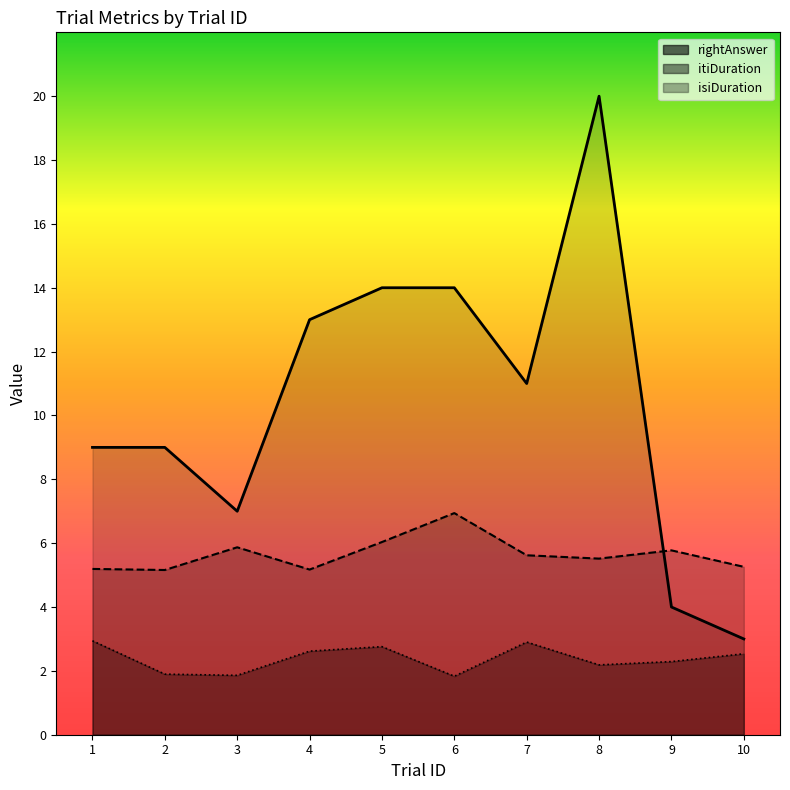

What are all the series names shown in the legend?

isiDuration, itiDuration, rightAnswer